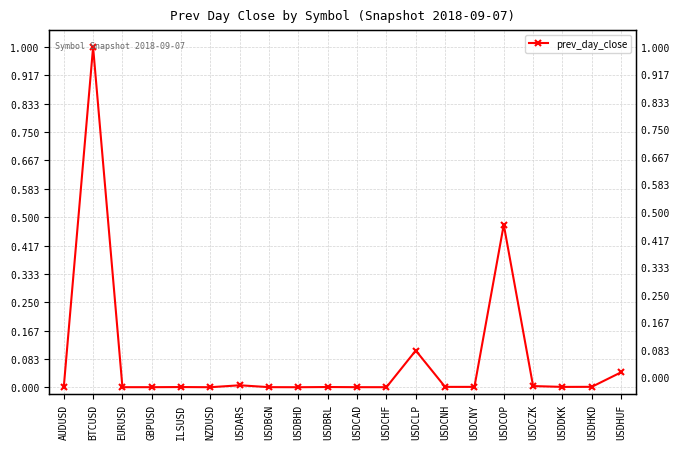

What is the average value?

0.1